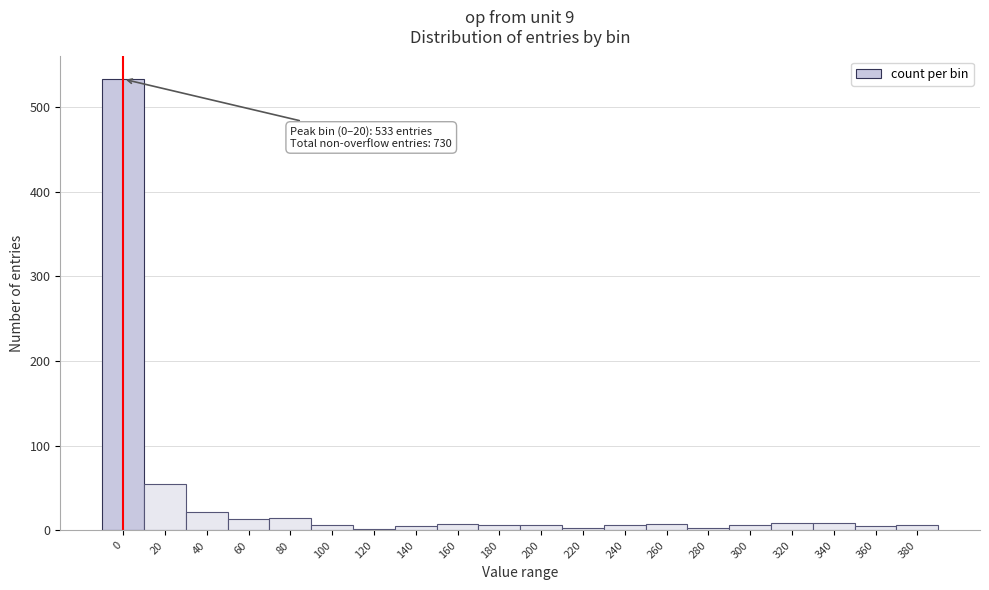

Where is the data nearest to the value 267?

20